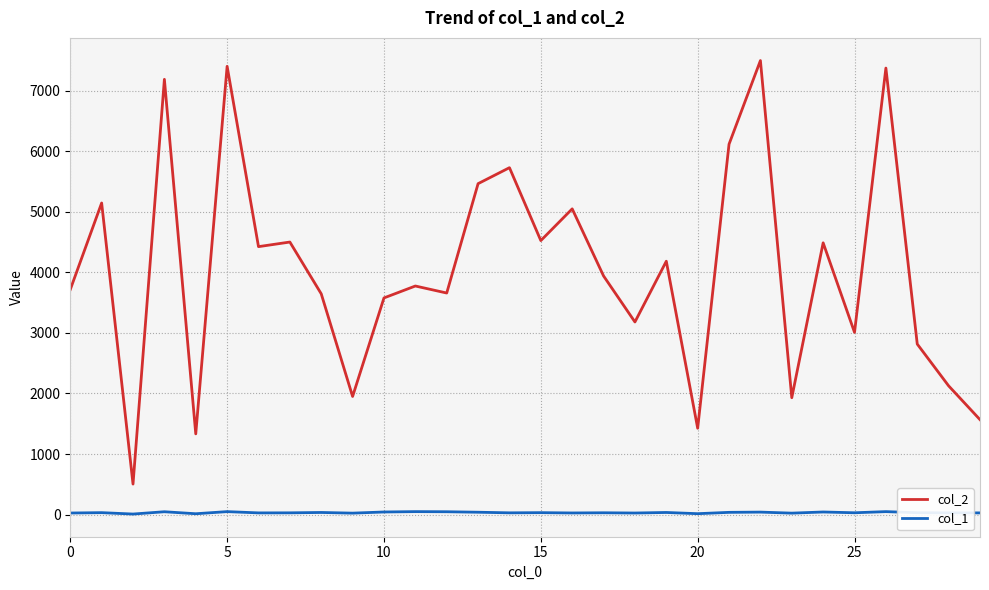

What is the average value of the col_1 series?

33